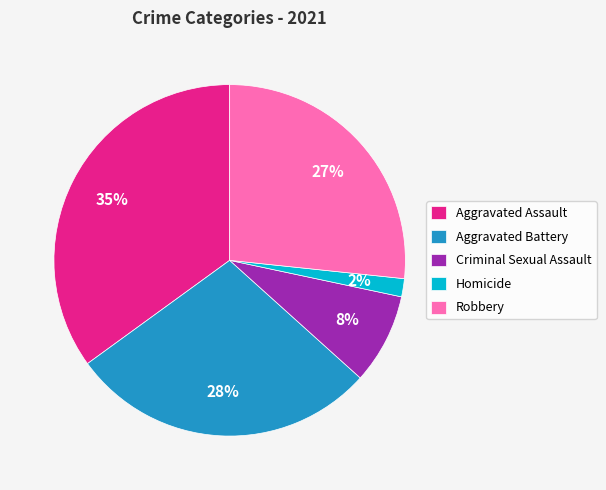

What is the ratio of the value at Criminal Sexual Assault to the value at Robbery?

0.3